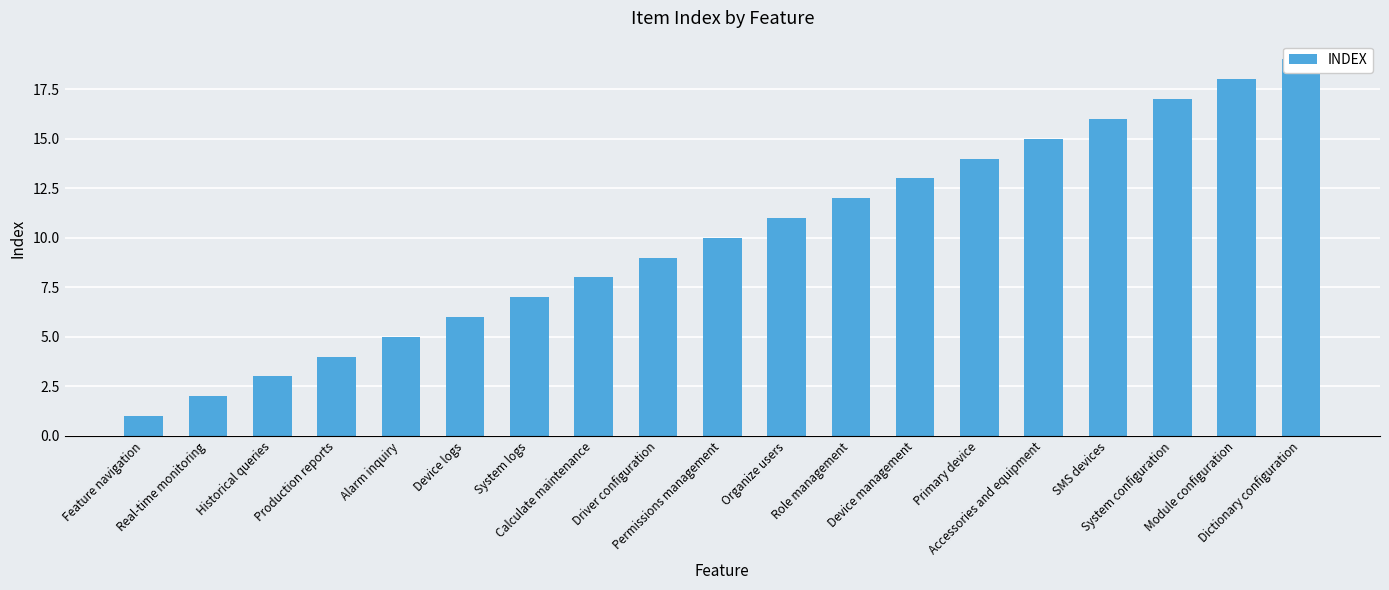

Between Alarm inquiry and Device management, which is larger?

Device management